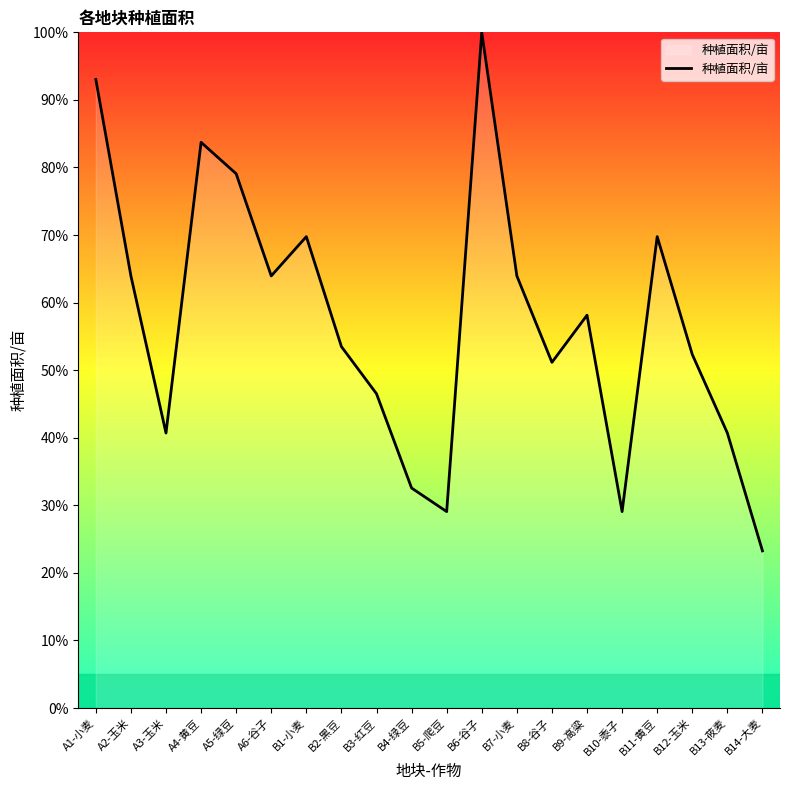

What position from the right is A5-绿豆?

16